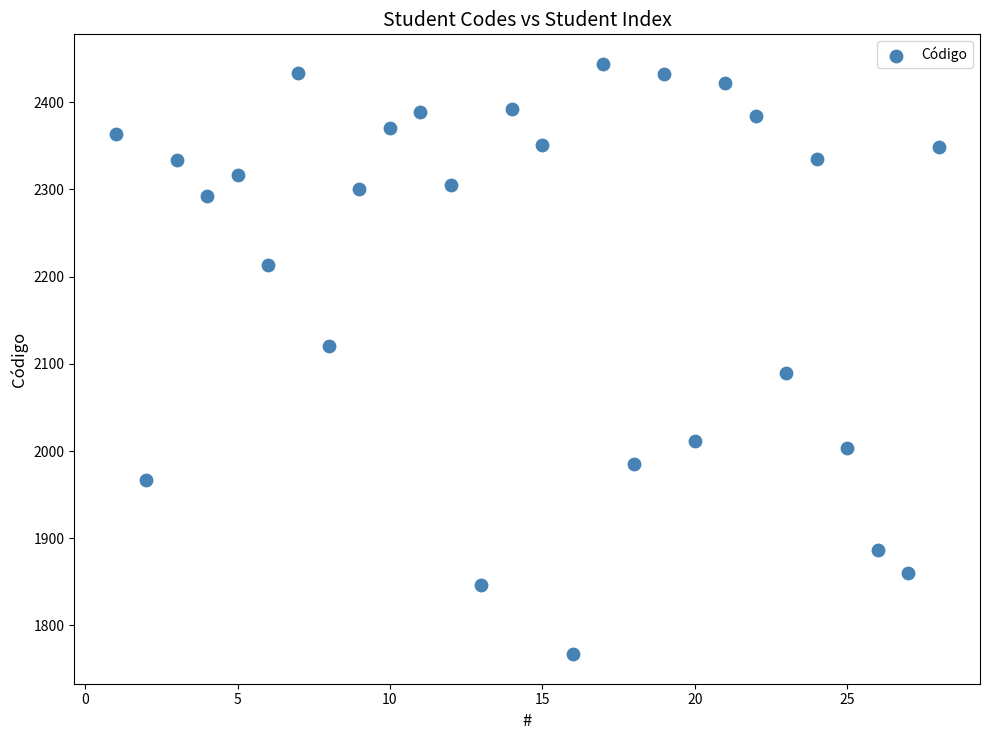

What is the range of X values (max minus min)?

27